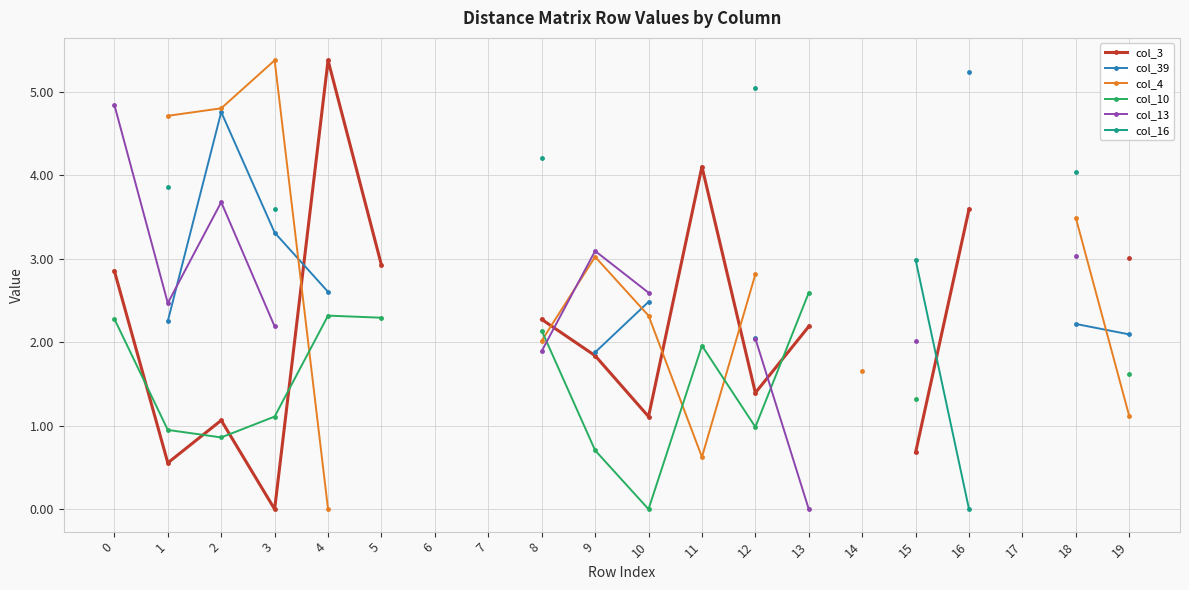

What is the total value across all series at 1?

14.8